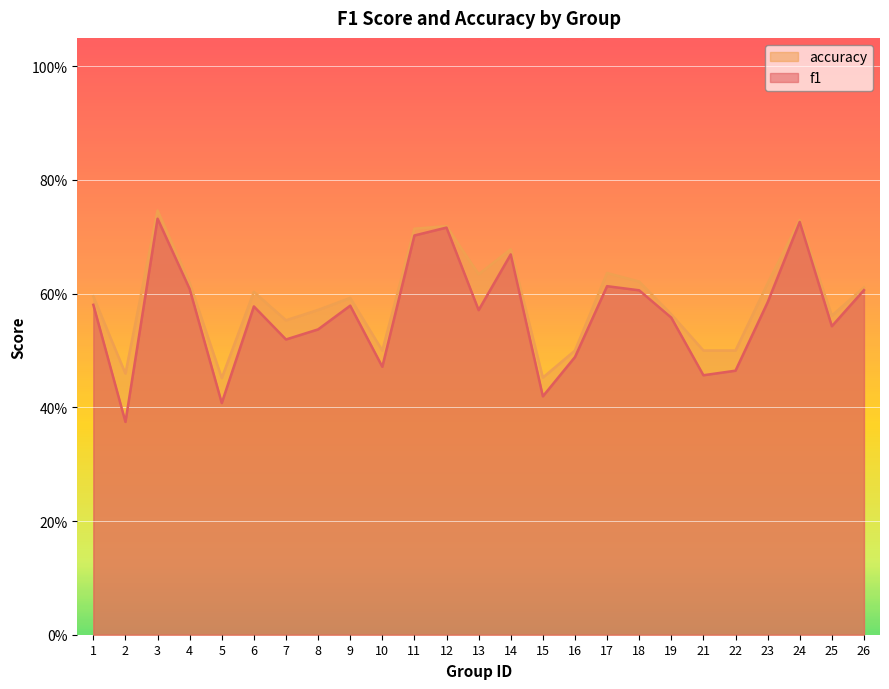

What is the average value of the accuracy series?

0.6